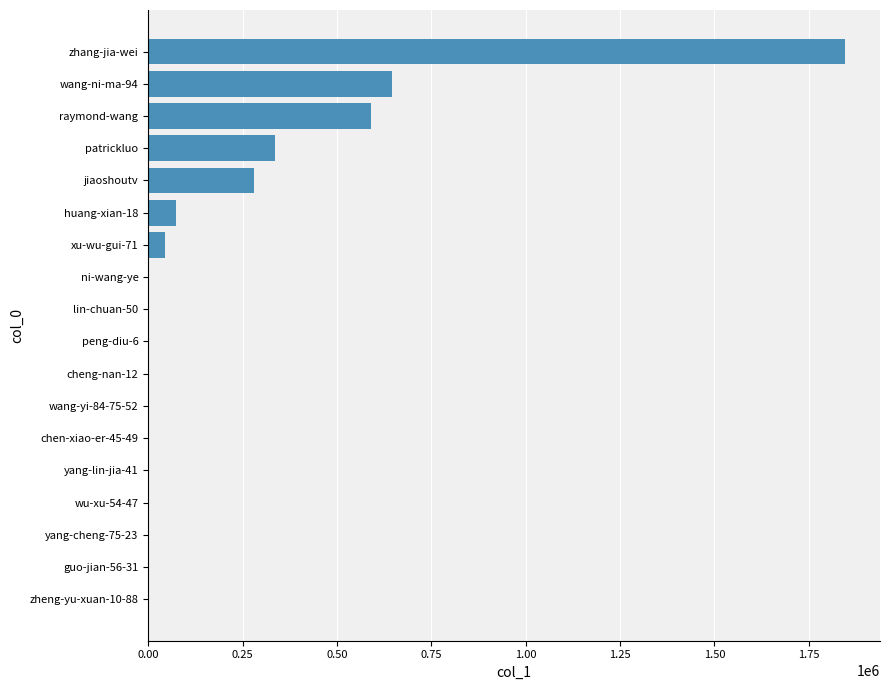

Between yang-lin-jia-41 and zhang-jia-wei, which is larger?

zhang-jia-wei